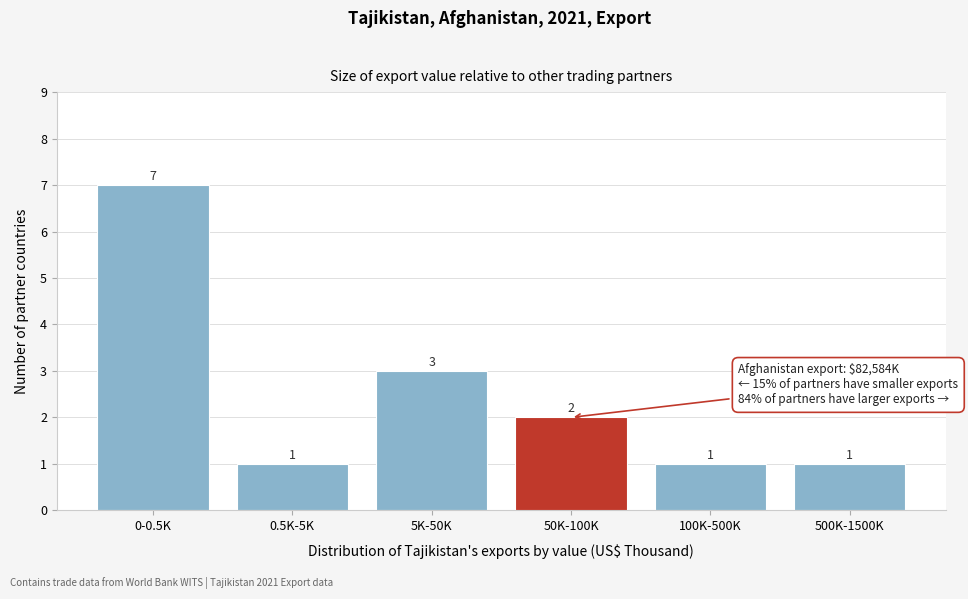

Reading left to right, list all the values displayed in this chart.

7	1	3	2	1	1